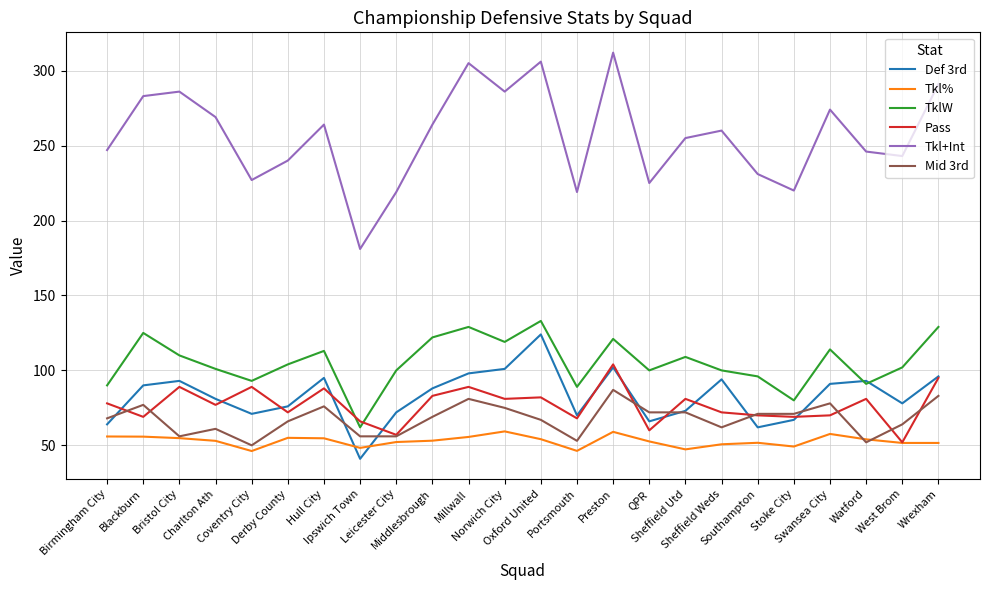

What is the difference between the highest and lowest values at Southampton?

179.3